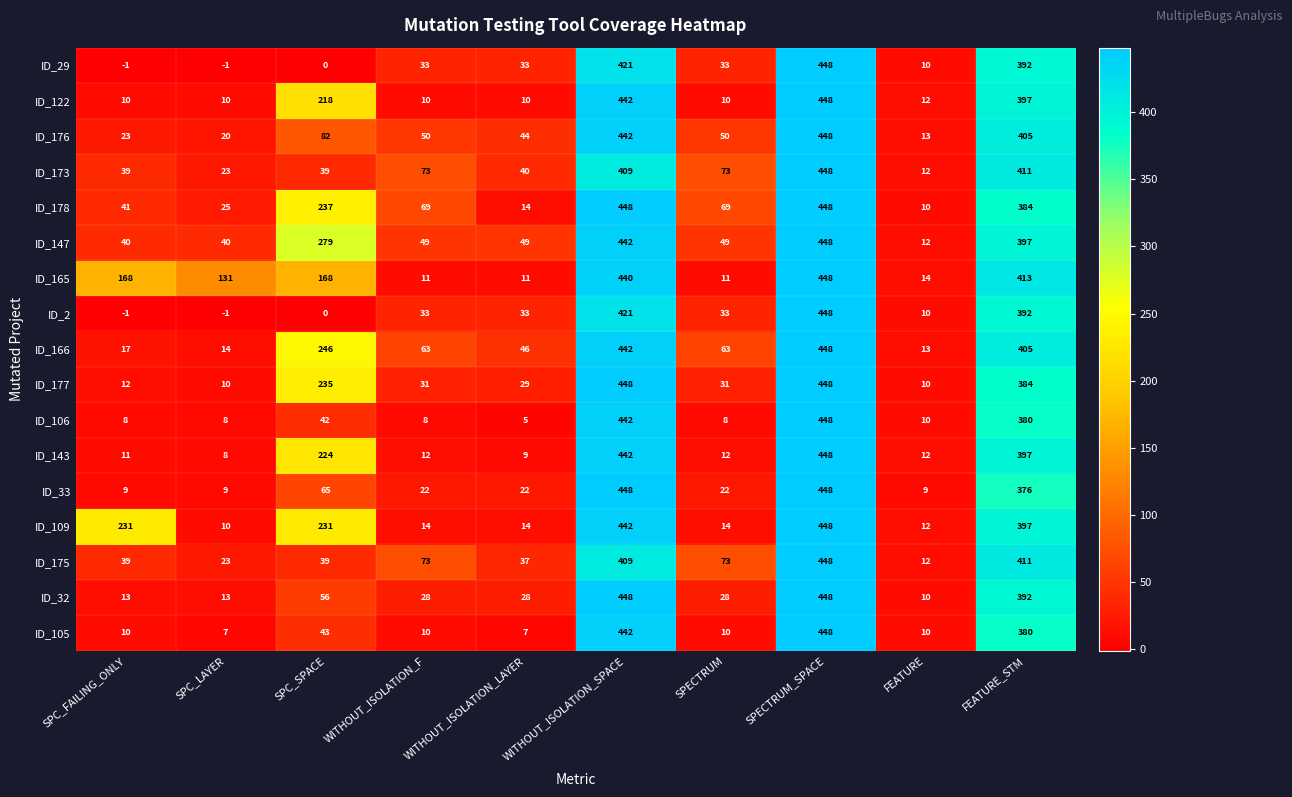

At how many categories does at least one series exceed 405?

3